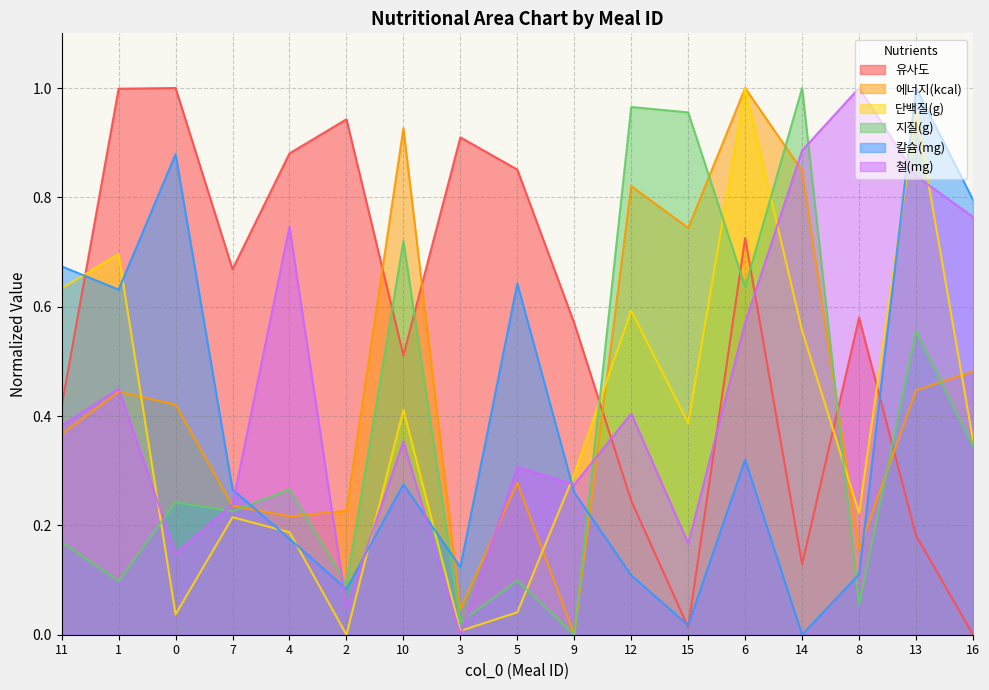

Between which two adjacent categories do 철(mg) and 칼슘(mg) first intersect?

7 and 4